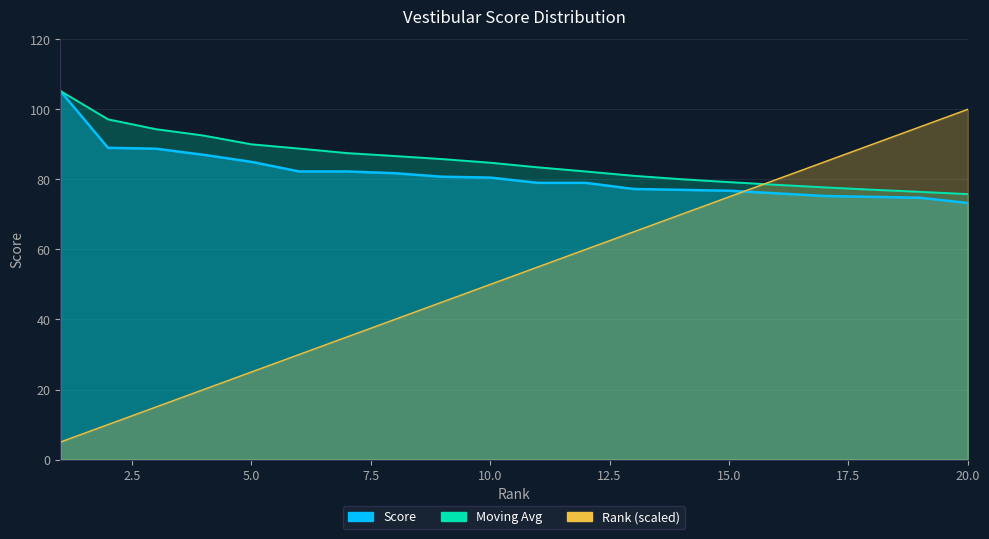

What is the highest value of the Score series?

105.2